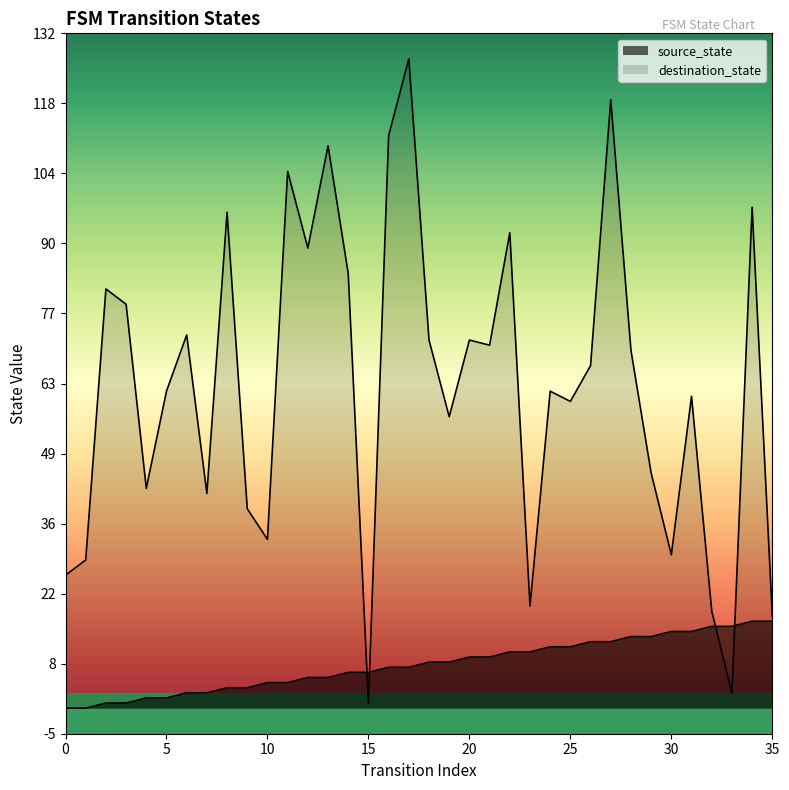

Reading left to right, transcribe all the data shown in this chart.

source_state: 0	0	1	1	2	2	3	3	4	4	5	5	6	6	7	7	8	8	9	9	10	10	11	11	12	12	13	13	14	14	15	15	16	16	17	17
destination_state: 26	29	82	79	43	62	73	42	97	39	33	105	90	110	85	1	112	127	72	57	72	71	93	20	62	60	67	119	70	46	30	61	19	3	98	18